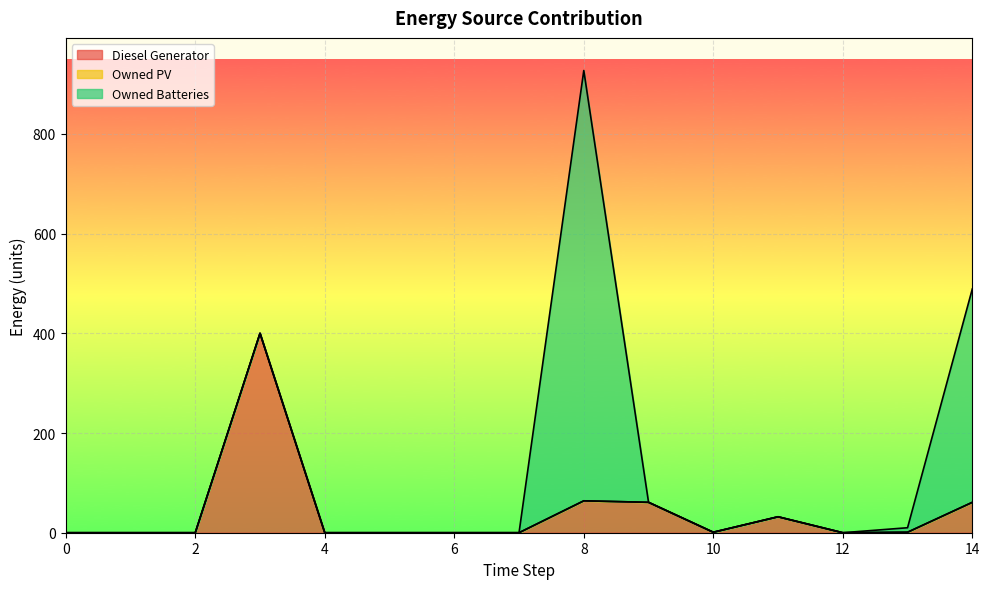

How many series are shown in this chart?

3